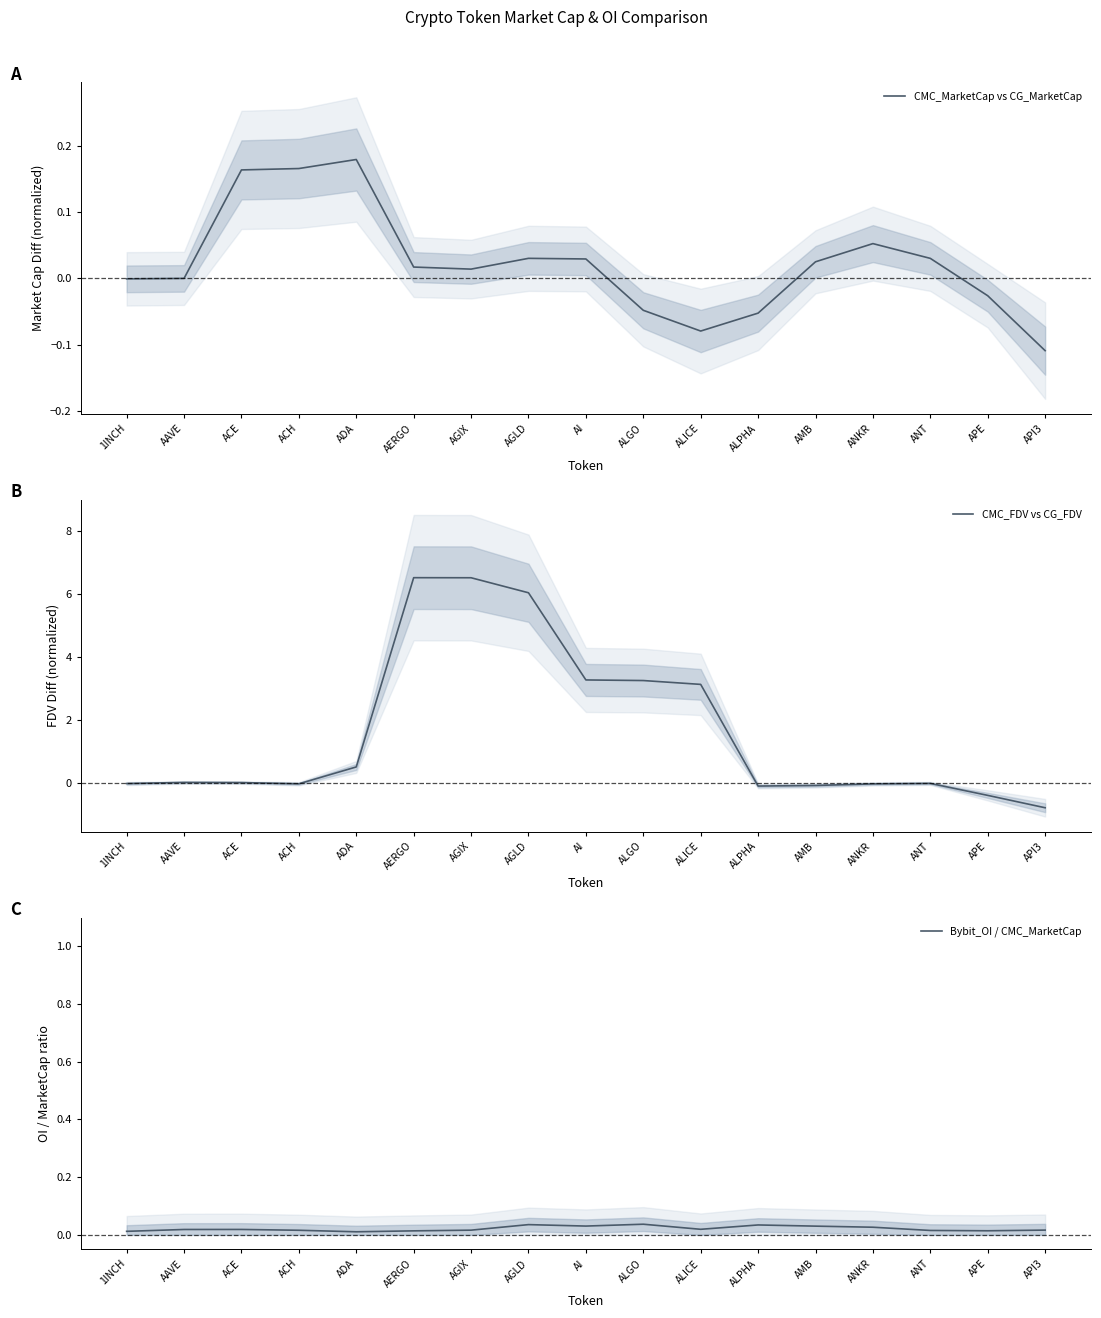

At which label is Bybit_OI / CMC_MarketCap closest to 0?

ADA